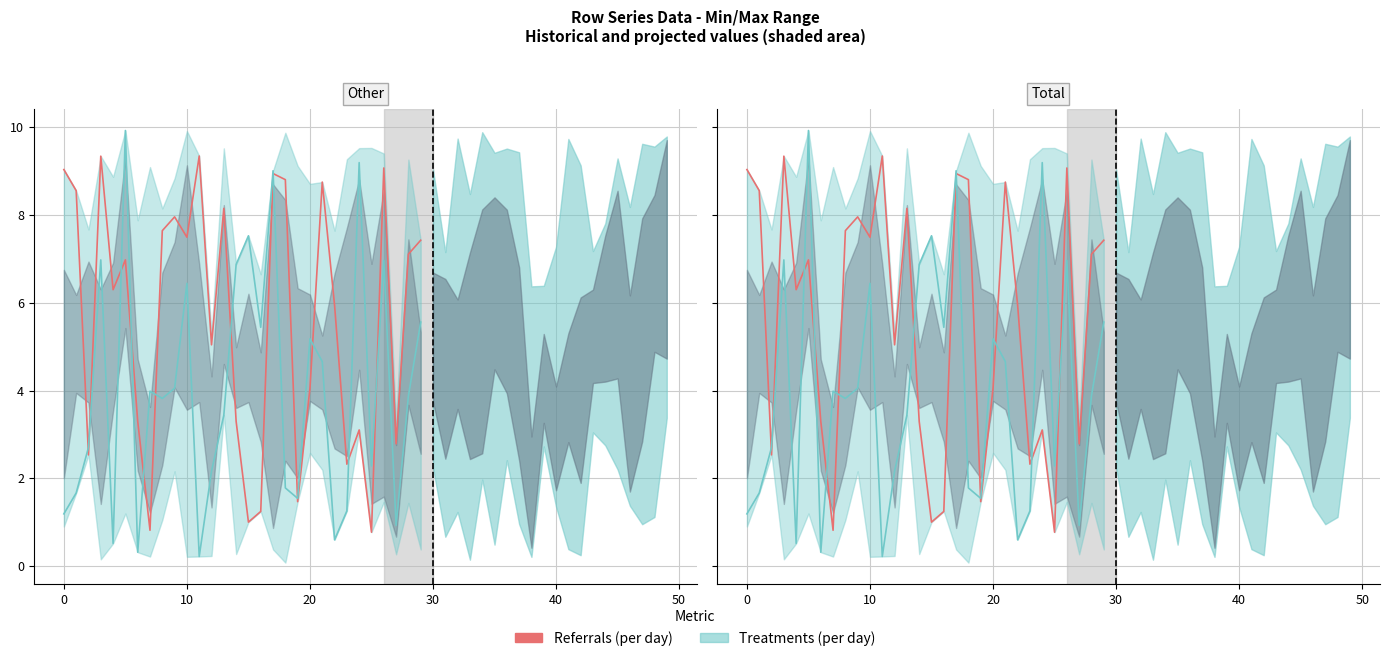

The value at 26 is 9.1. True or false?

True